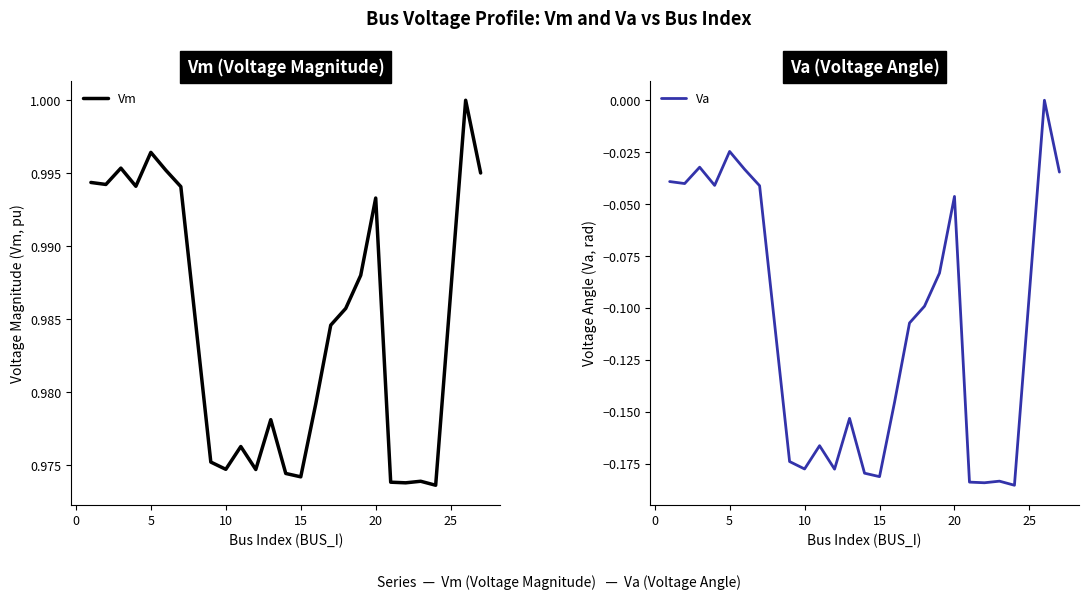

True or false: Va has a value of -0.0 at 20.

True